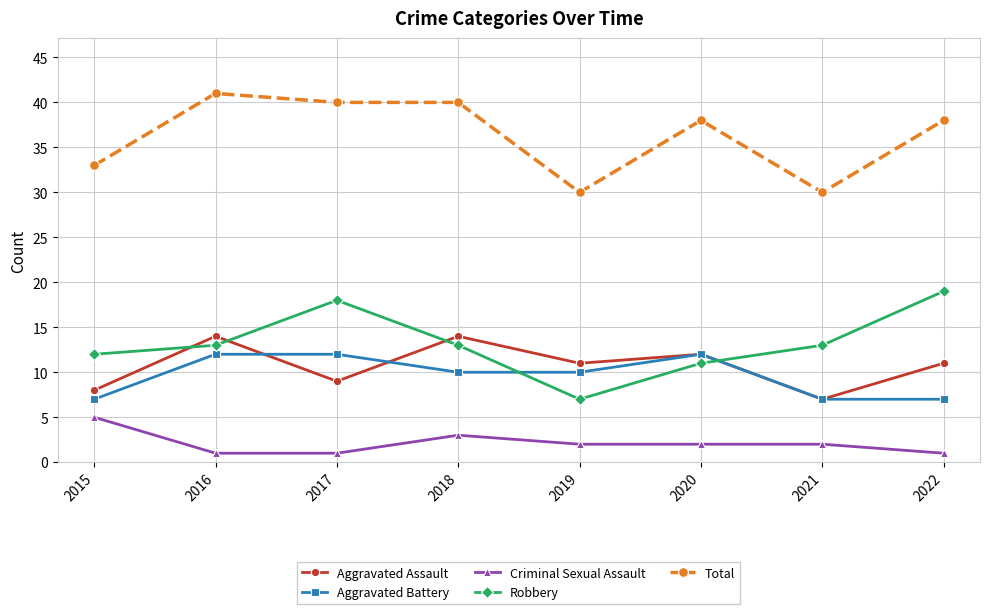

What is the spread (max minus min) of values at 2021?

28